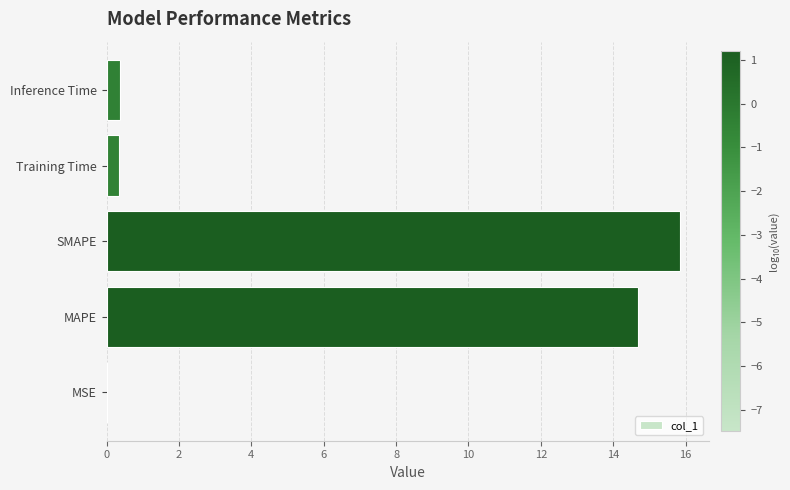

The chart shows a value of 7.3 at SMAPE. True or false?

False